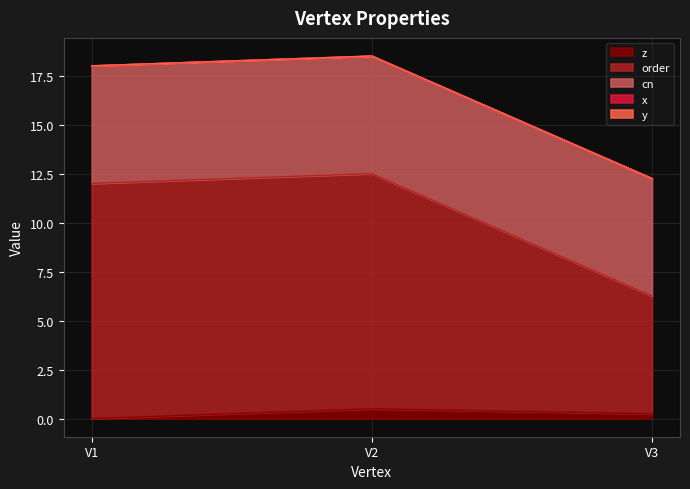

List the series in order of their peak value, highest first.

order, cn, z, x, y